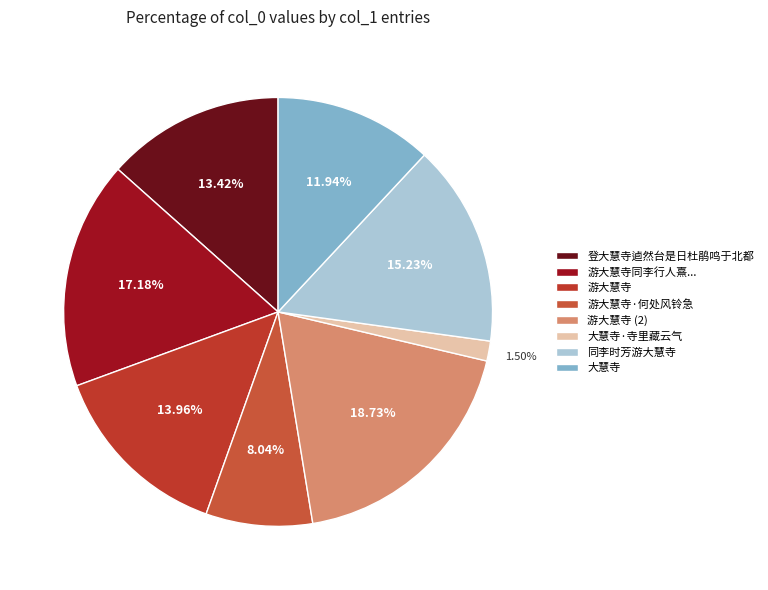

Count the number of slices in the pie.

8